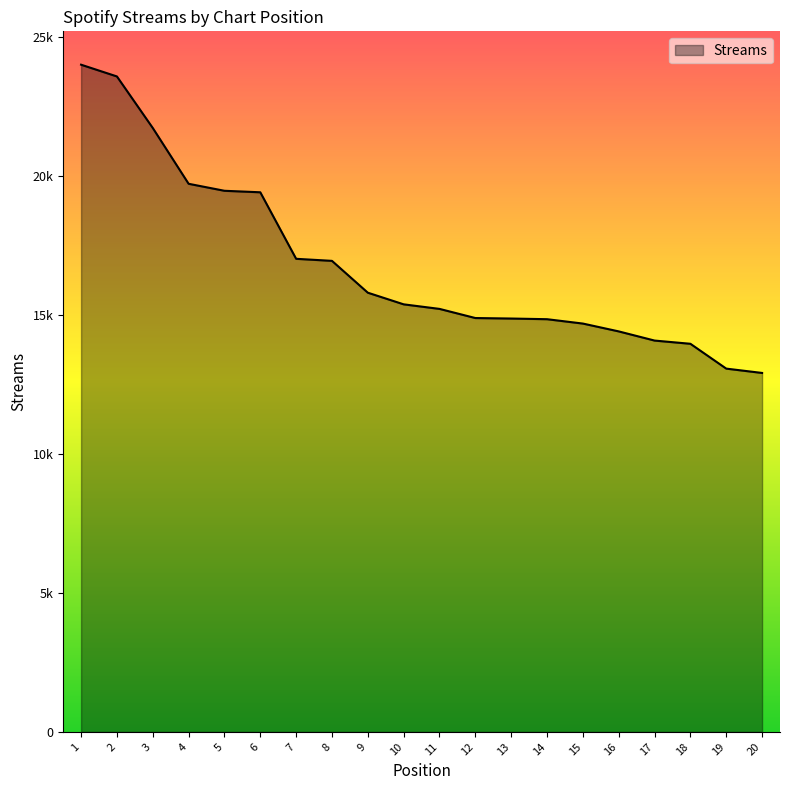

Reading left to right, extract all data points from this chart.

1=24019	2=23596	3=21741	4=19732	5=19480	6=19426	7=17031	8=16957	9=15811	10=15392	11=15228	12=14899	13=14881	14=14857	15=14700	16=14418	17=14088	18=13972	19=13078	20=12922